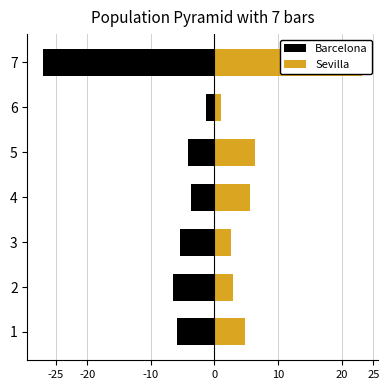

Reading left to right, what are all the values shown in this chart?

Barcelona: -5820	-6469	-5418	-3648	-4229	-1342	-26926
Sevilla: 4788	2859	2531	5601	6364	1089	23232